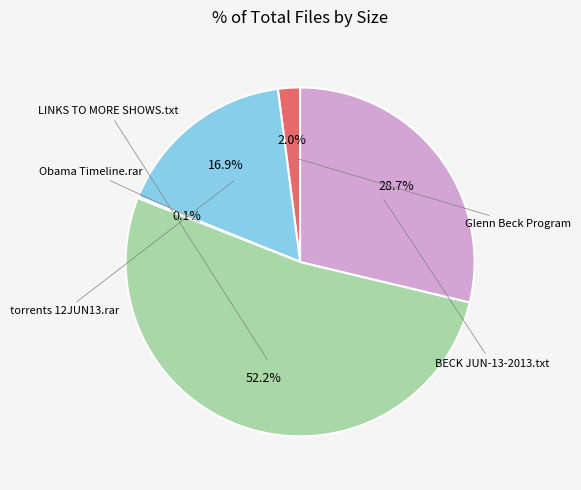

Is there any slice that represents more than half of the pie?

Yes